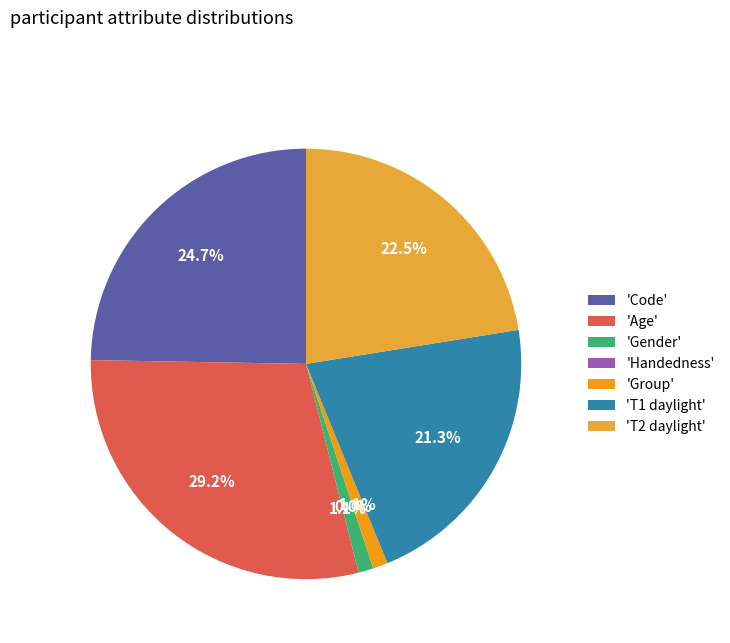

Which category has the biggest portion of the pie?

Age